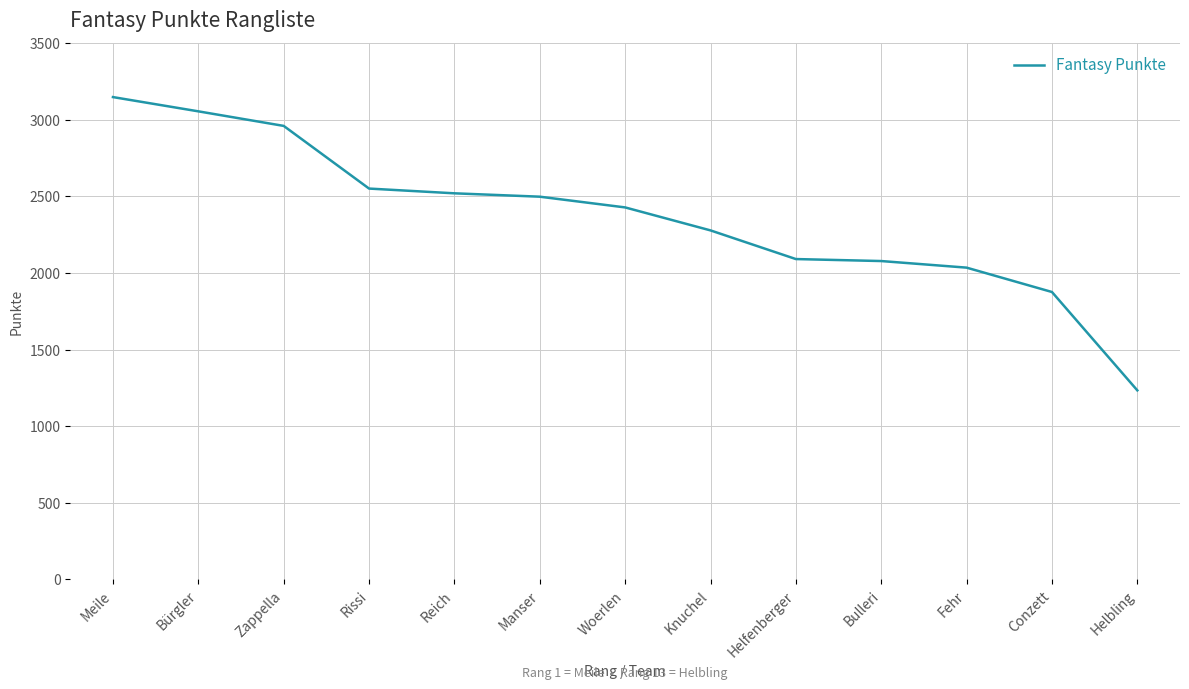

Read the value at Helbling.

1234